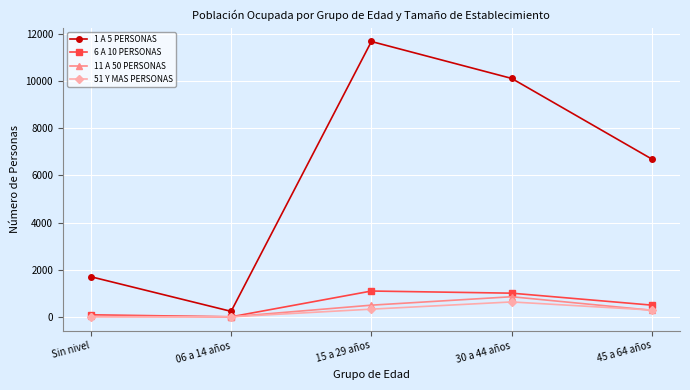

What is the average value of the 11 A 50 PERSONAS series?

329